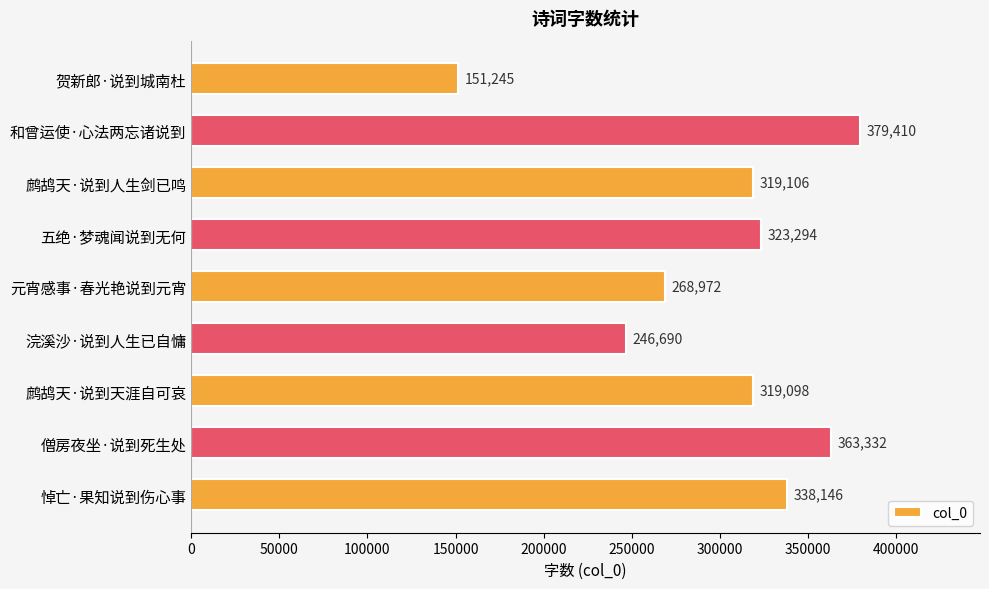

Is it true that the value at 五绝·梦魂闻说到无何 is 573013?

False